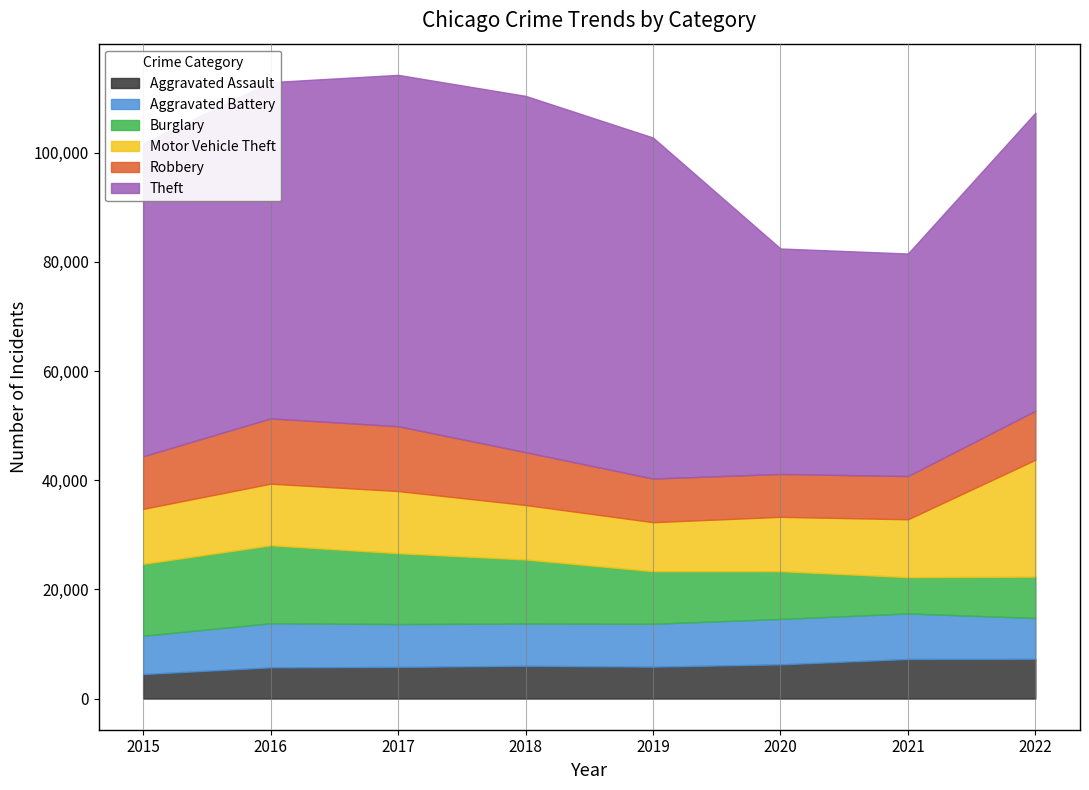

What is the difference between the maximum and minimum values in the Theft series?

24507